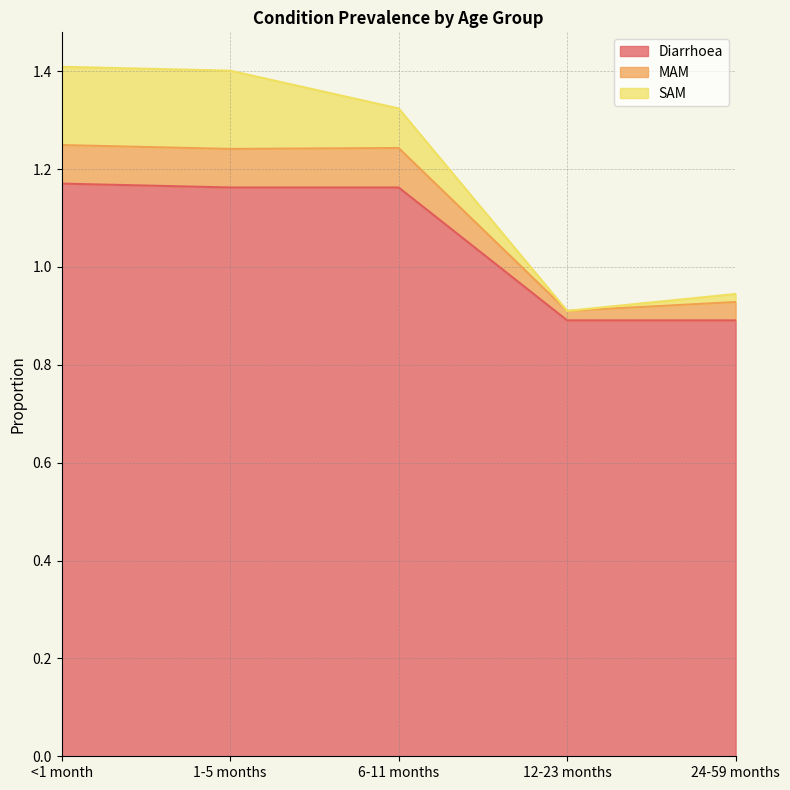

Is the value of Diarrhoea at 1-5 months greater than the value of MAM at 24-59 months?

Yes